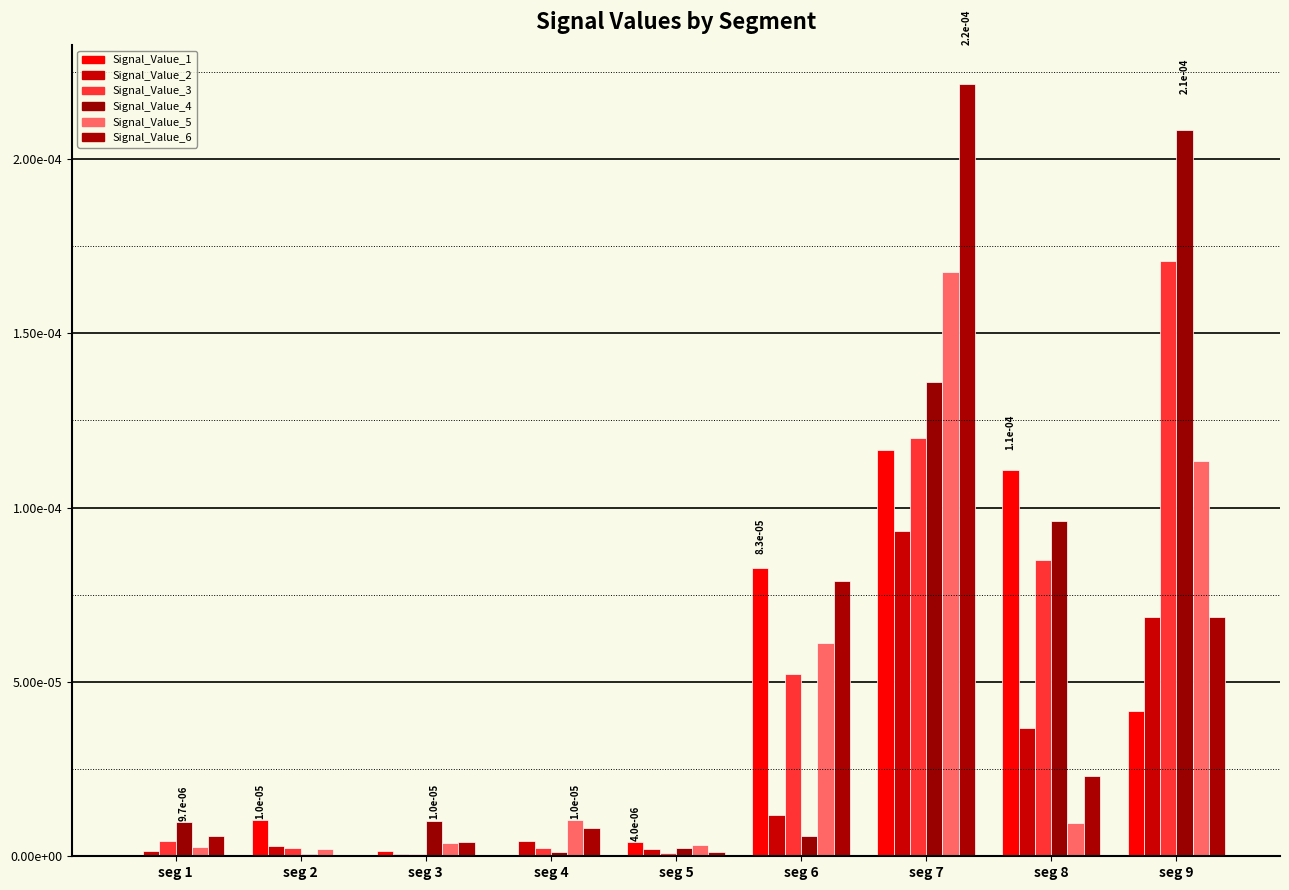

Does the chart contain stacked bars?

No